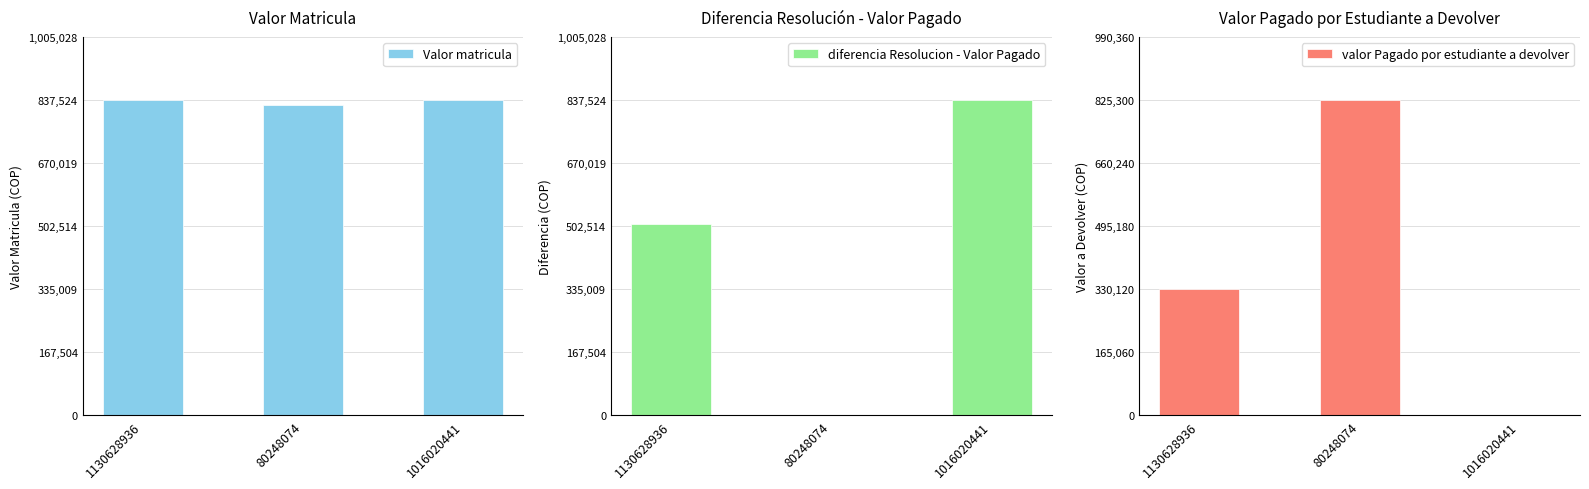

Which series has the largest range (max minus min)?

diferencia Resolucion - Valor Pagado